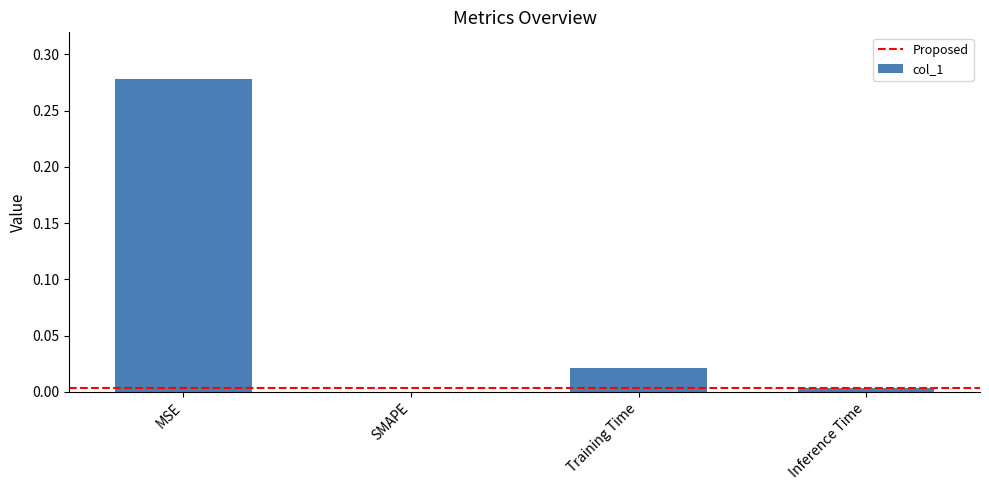

The chart shows a value of 0.0 at Inference Time. True or false?

True